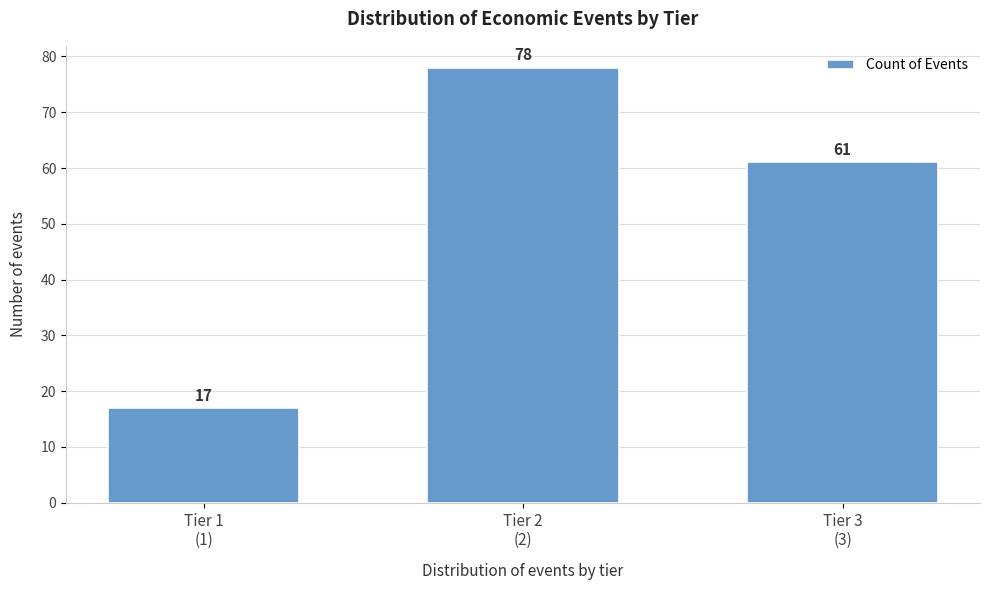

Reading left to right, what are all the values shown in this chart?

17	78	61